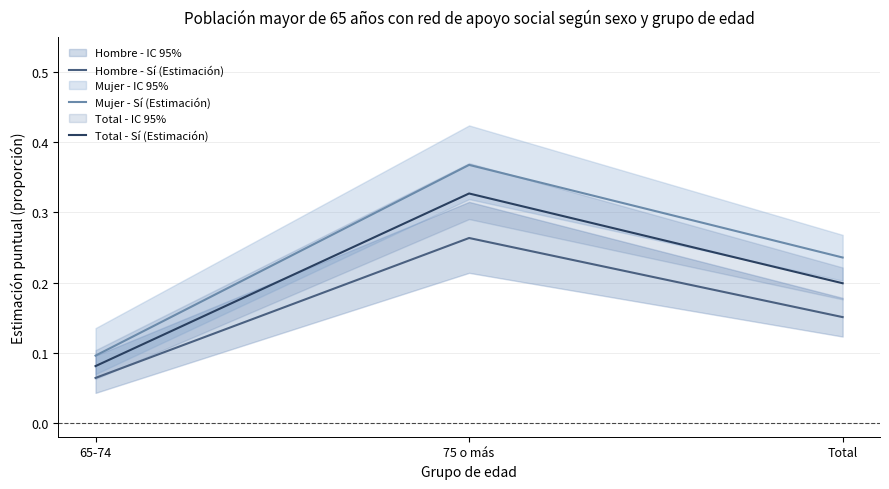

Is the value of Total - Sí (Estimación) at 65-74 greater than the value of Hombre - Sí (Estimación) at 65-74?

Yes